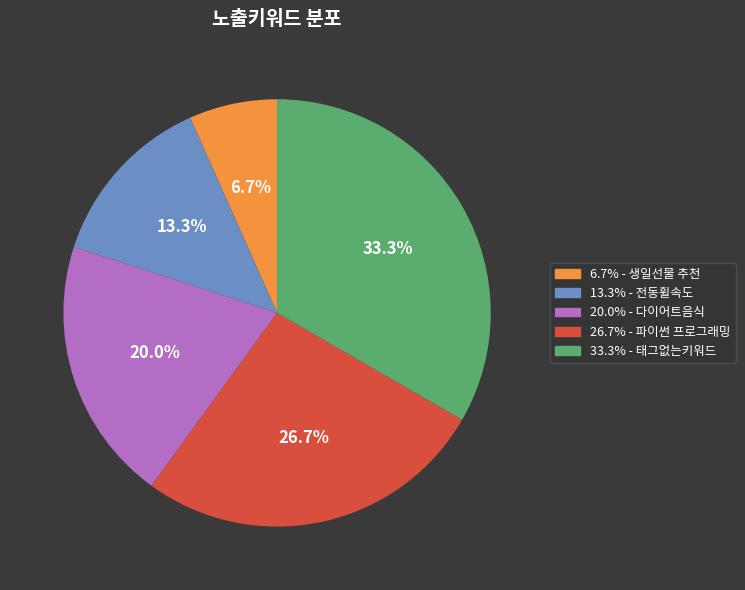

Is there any slice that represents more than half of the pie?

No